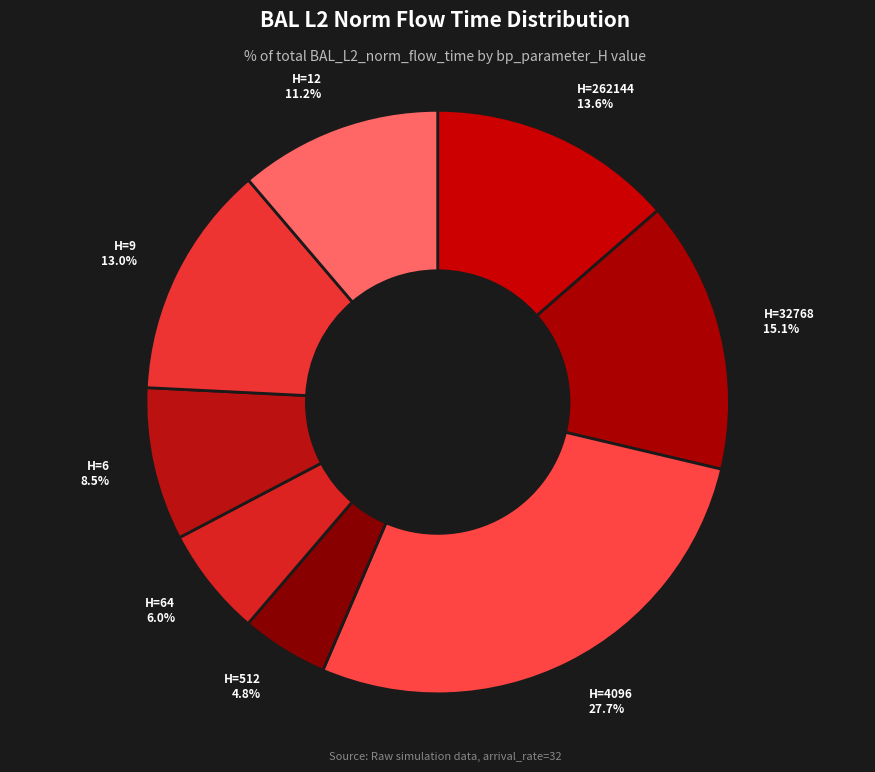

Count the number of slices in the pie.

8